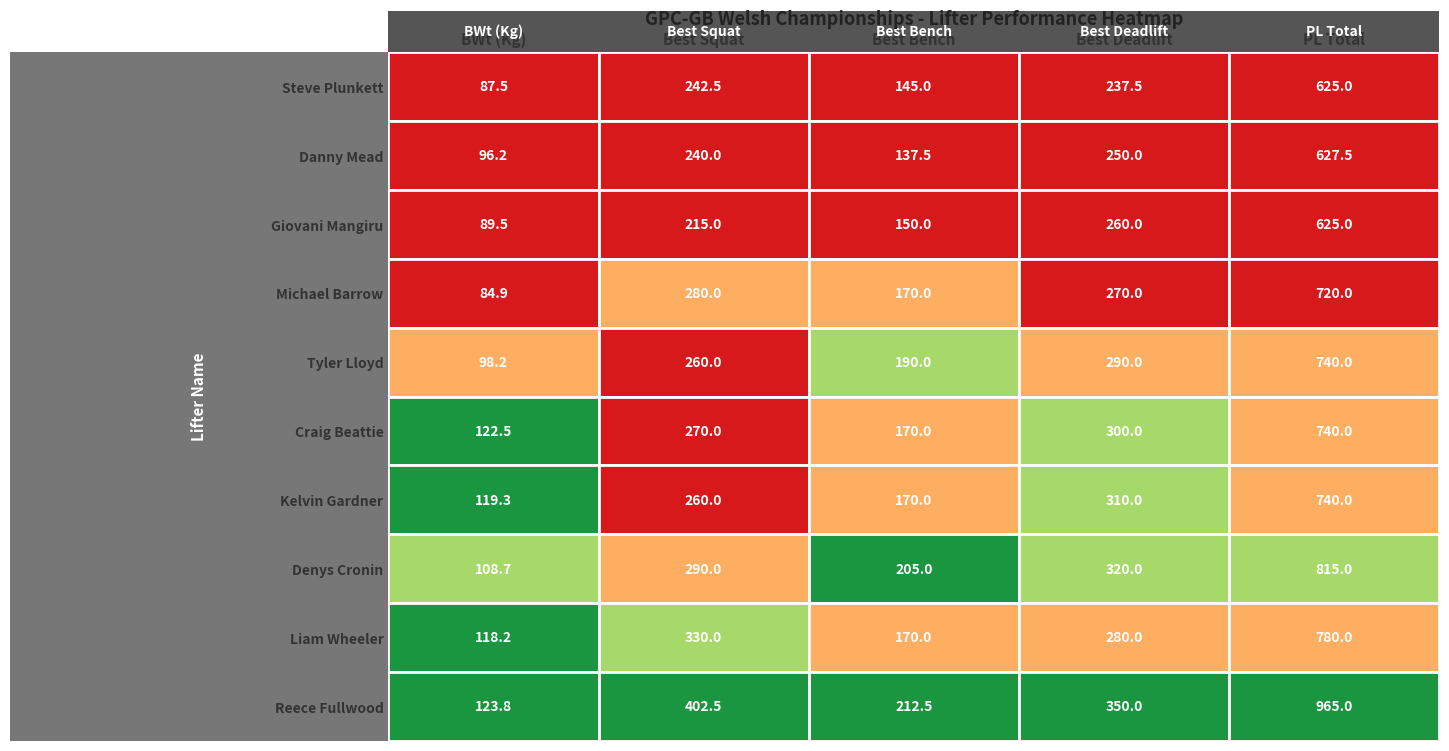

The Michael Barrow series shows 270.0 at 3. True or false?

True